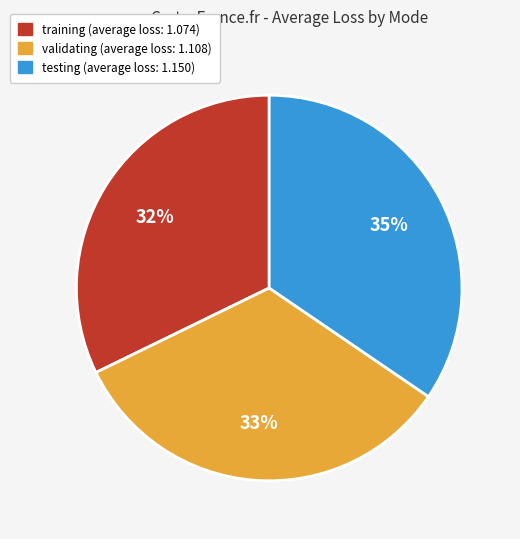

To the nearest percent, what portion does training represent?

32%